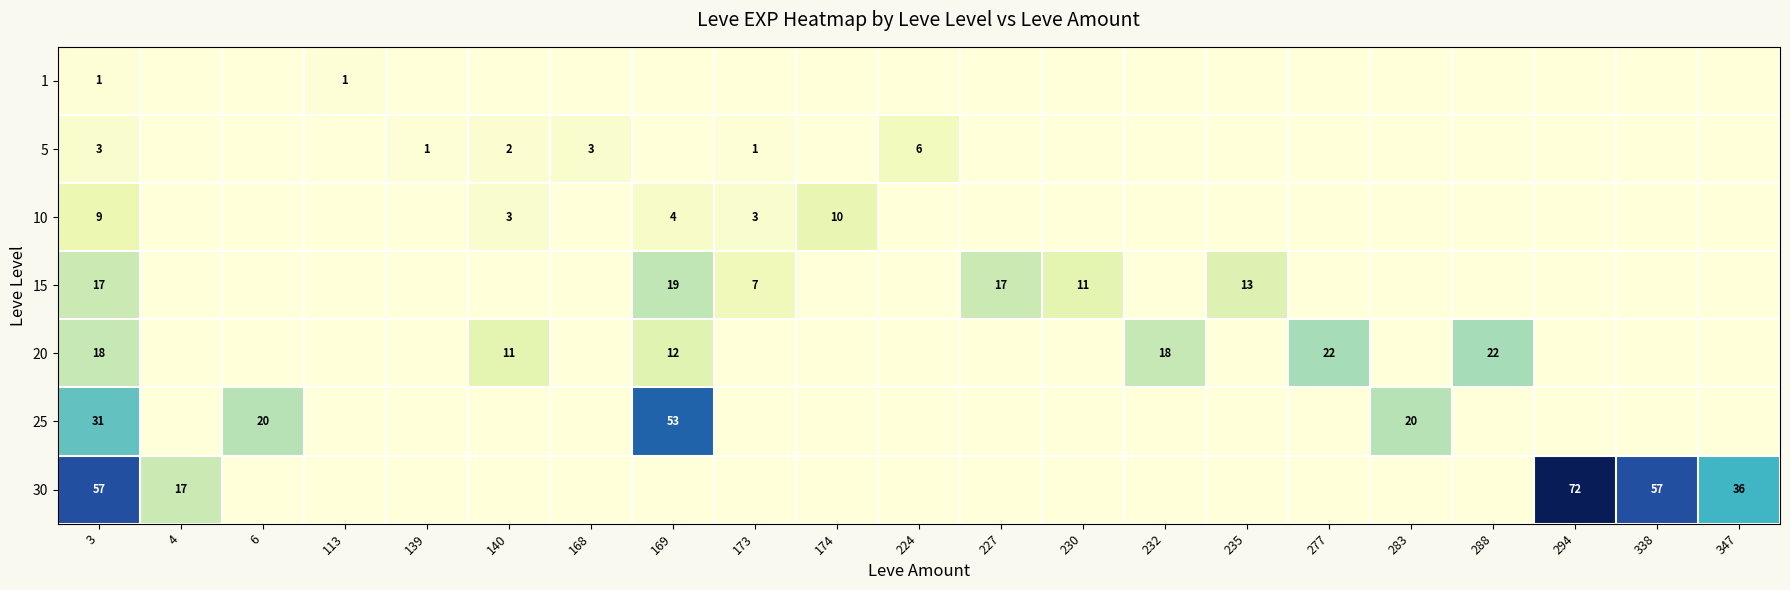

Is the value of 10 at 140 greater than the value of 25 at 283?

No